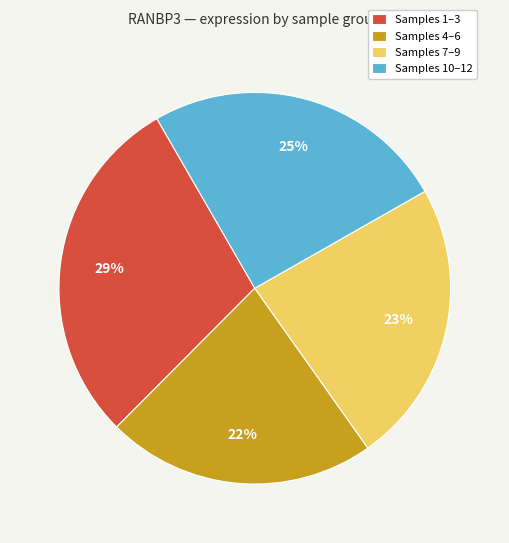

To the nearest percent, what is the difference between the largest and smallest slice percentages?

7%